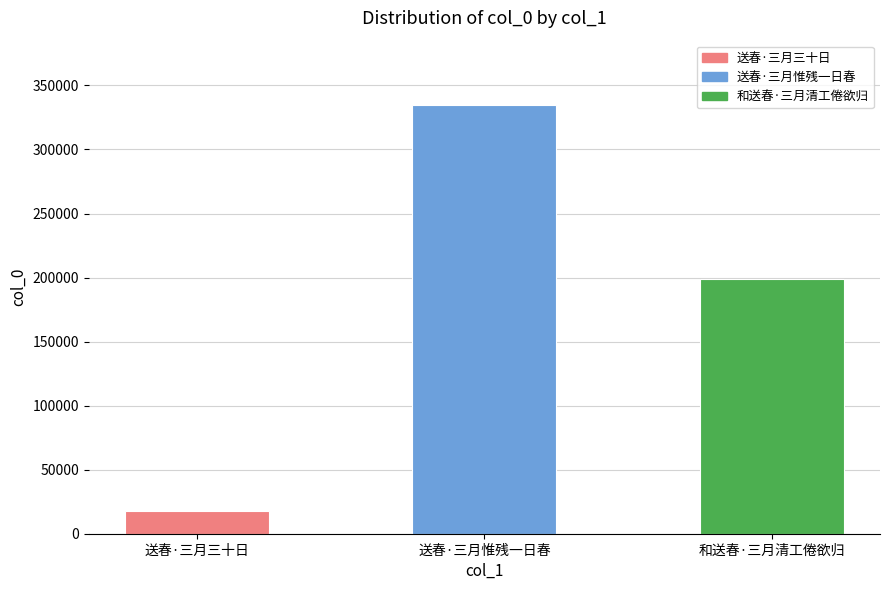

How many values are below 198574?

1